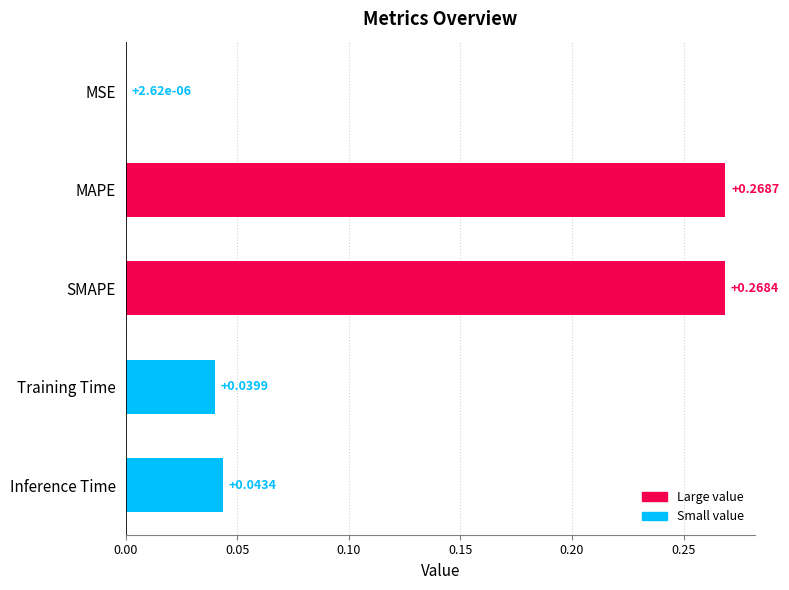

Which category has the highest value across all series?

MAPE